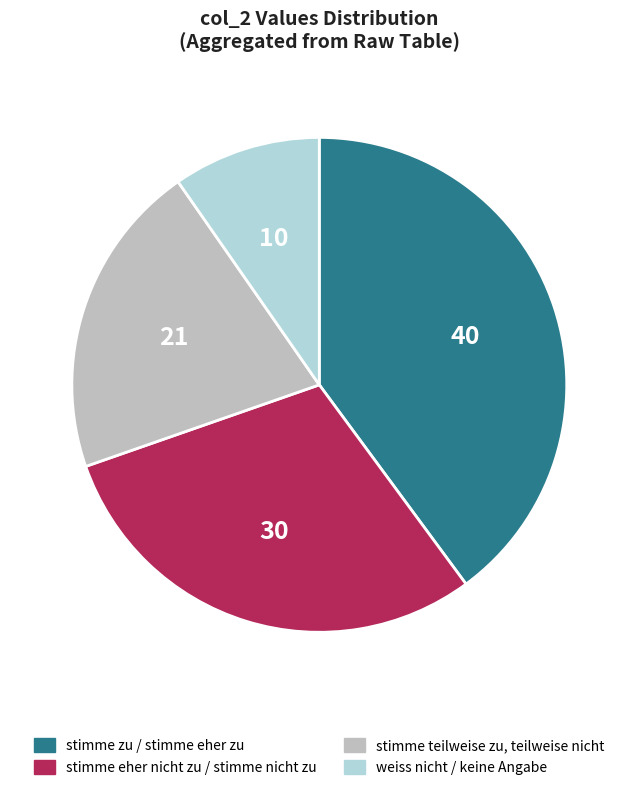

How many slices are in this pie chart?

4